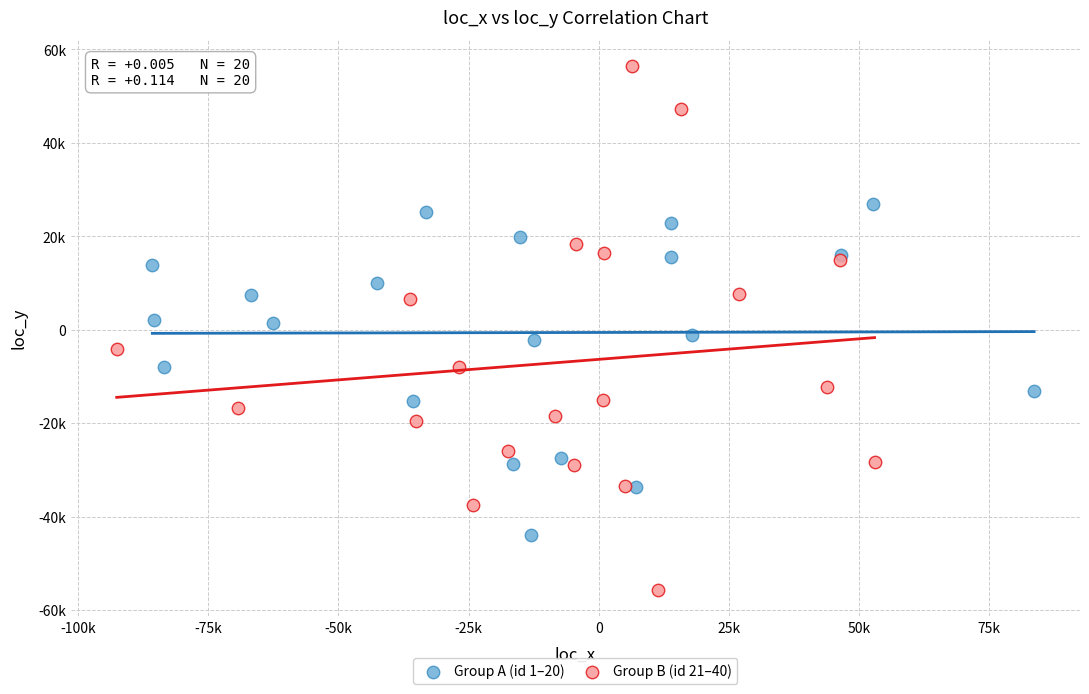

What are all the series names shown in the legend?

Group A (id 1–20), Group B (id 21–40)